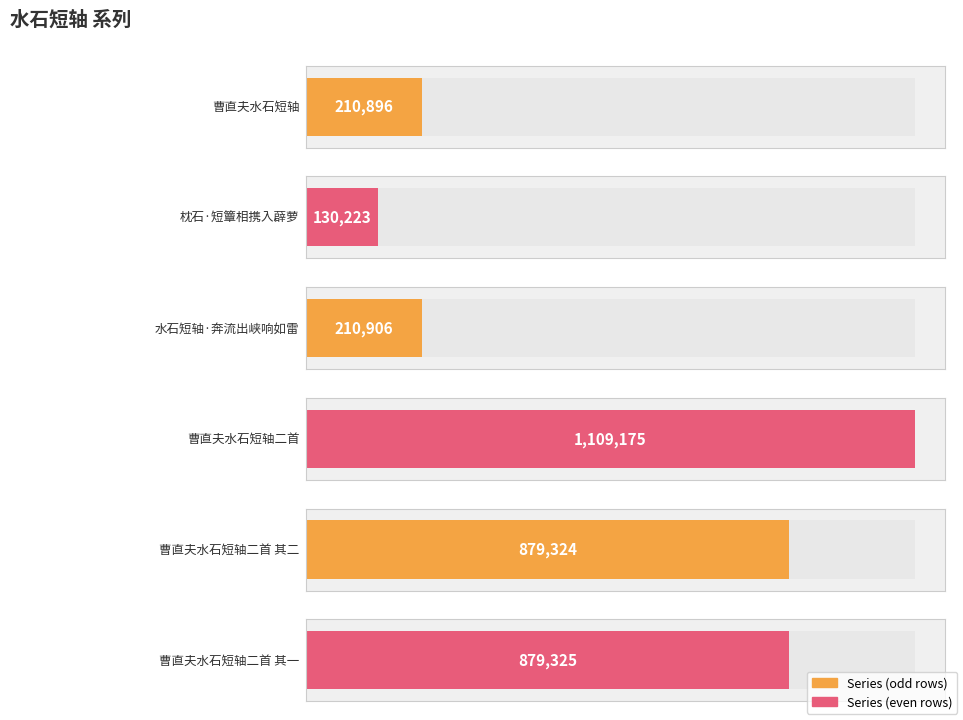

Which has a higher value, 曹直夫水石短轴二首 or 枕石·短簟相携入薜萝?

曹直夫水石短轴二首